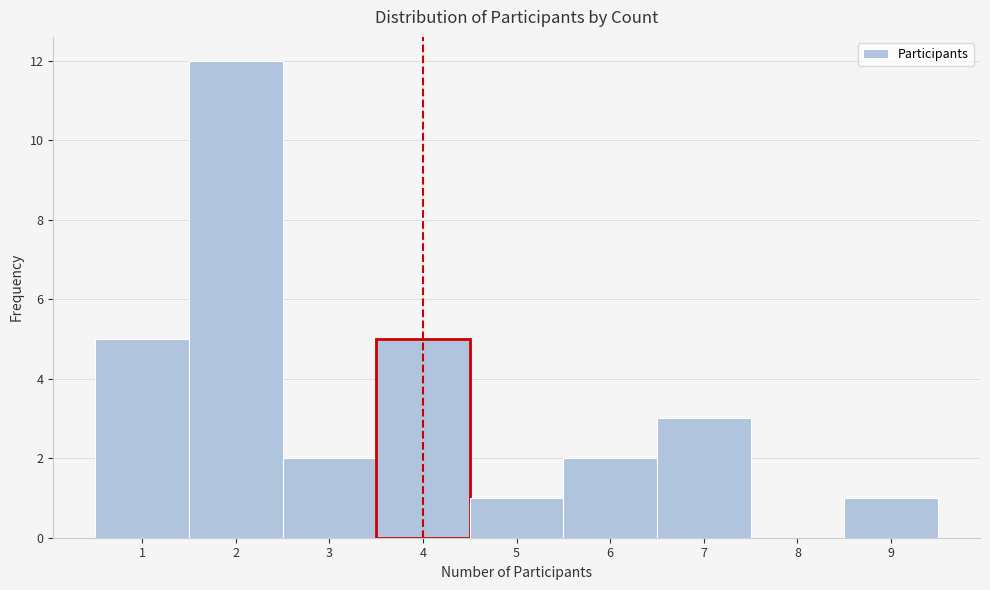

Reading left to right, list every bar in this chart as the range it spans on the x-axis followed by its height. The values are not printed on the chart, so give them approximately, as read against the axis.

0.5 to 1.5: 5
1.5 to 2.5: 12
2.5 to 3.5: 2
3.5 to 4.5: 5
4.5 to 5.5: 1
5.5 to 6.5: 2
6.5 to 7.5: 3
7.5 to 8.5: 0
8.5 to 9.5: 1